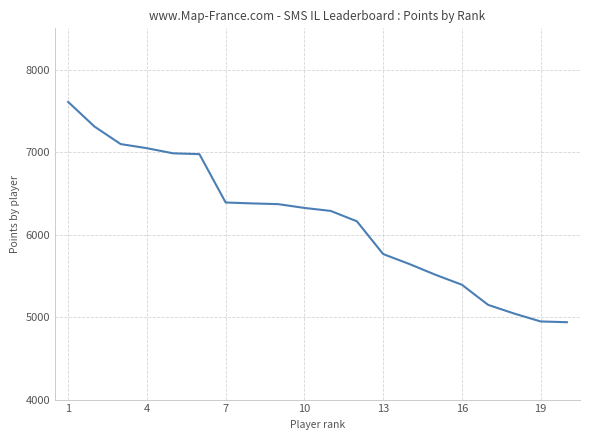

What is the difference between the maximum and minimum values?

2670